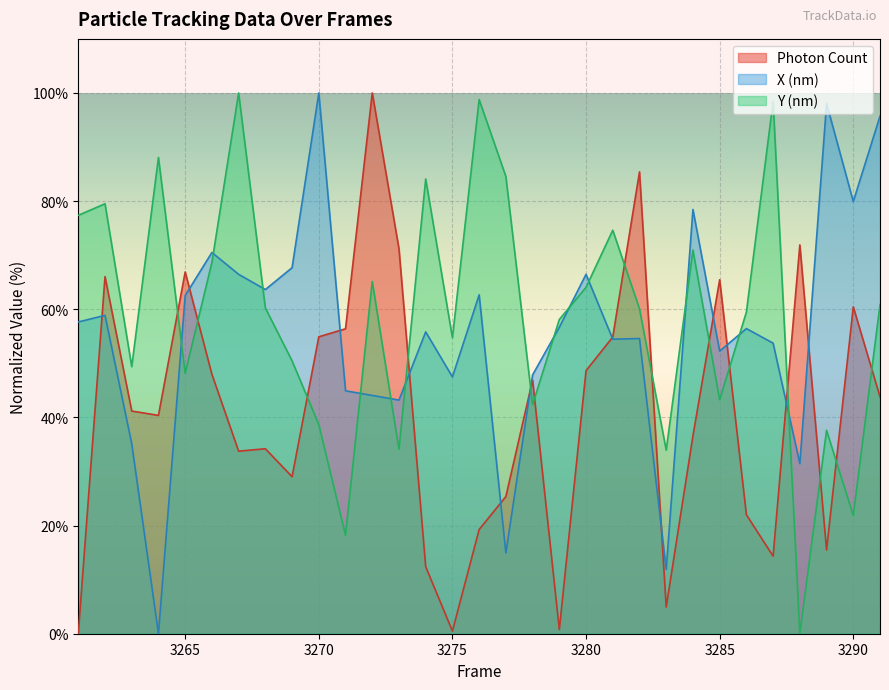

How many positive values does the Y (nm) series have?

30